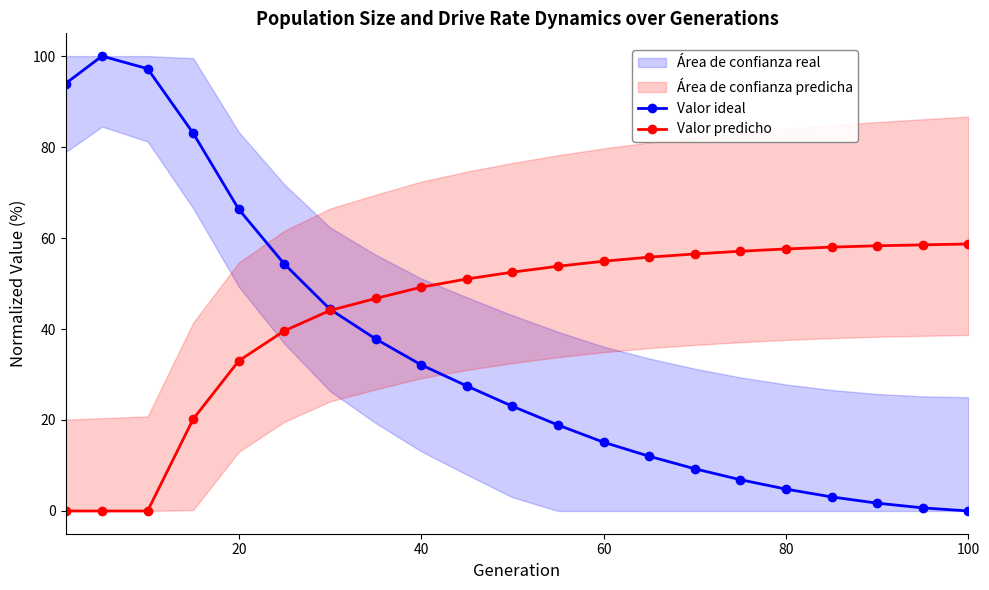

Rank the series by their maximum value, from highest to lowest.

Valor ideal, Valor predicho